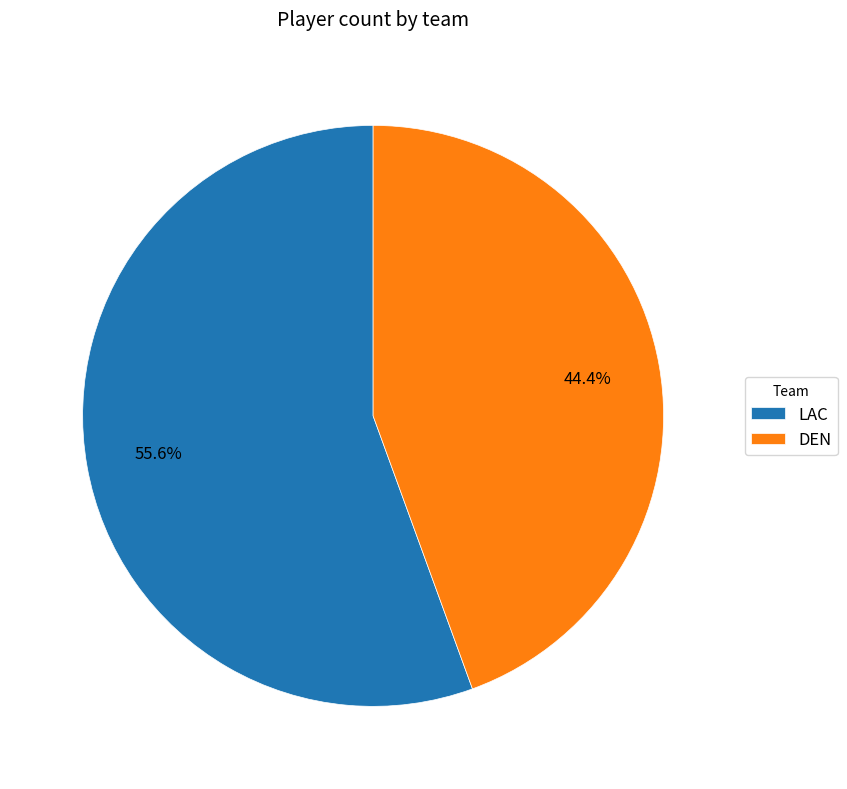

Approximately how many times larger is the value at DEN compared to LAC?

0.8